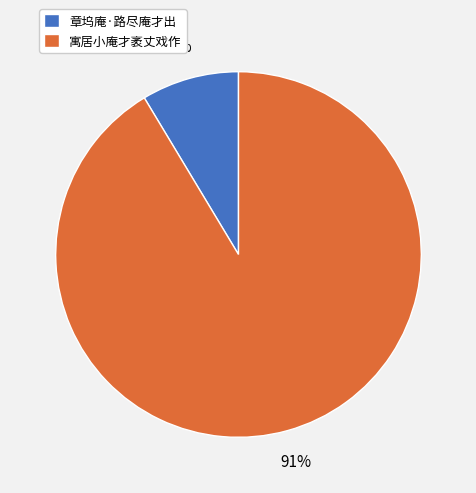

Count the number of slices in the pie.

2